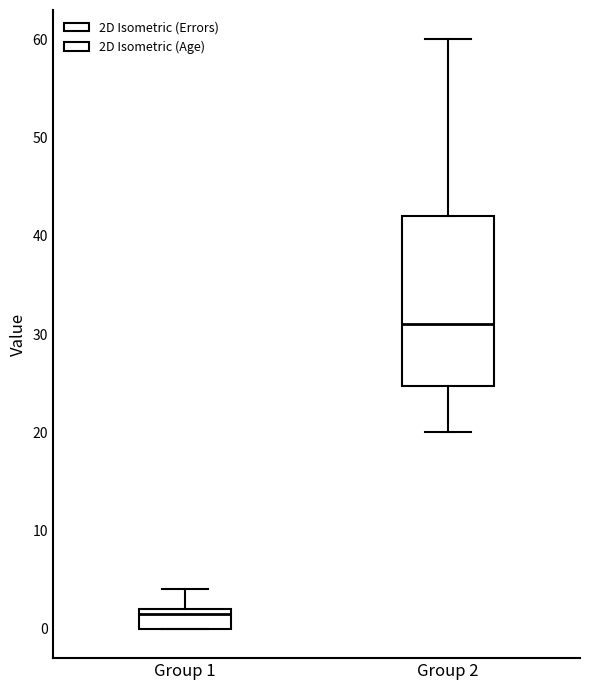

Which box's median line is the lowest?

Group 1